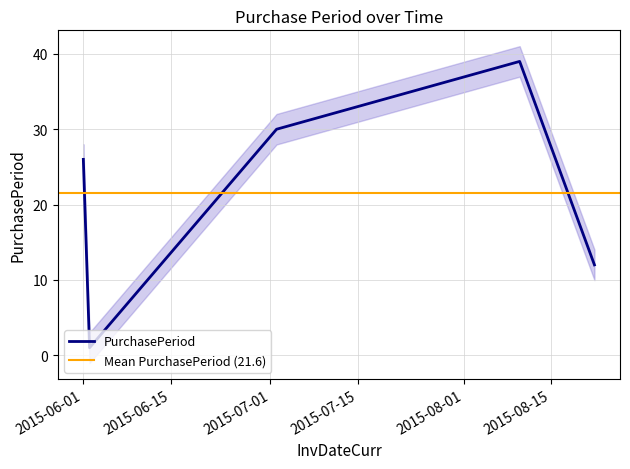

What is the greatest value displayed?

39